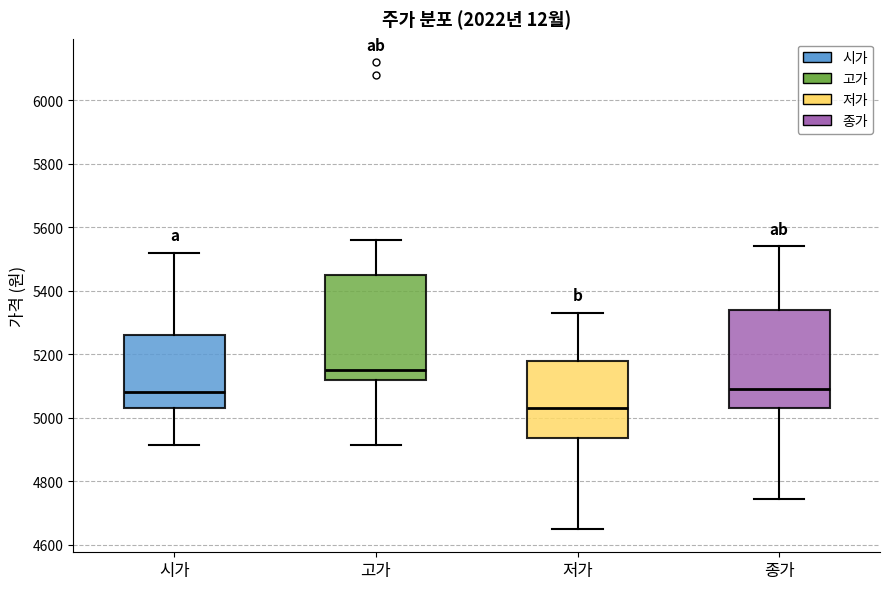

Reading left to right, transcribe this box plot: for each box, give where its median line is, the range the box spans, and where its two whiskers end, as read against the y-axis. The values are not printed on the chart, so give them approximately, as read against the axis.

시가: median 5080, box 5040 to 5260, whiskers 4920 to 5520
고가: median 5160, box 5120 to 5460, whiskers 4920 to 5560
저가: median 5040, box 4940 to 5180, whiskers 4660 to 5340
종가: median 5100, box 5040 to 5340, whiskers 4740 to 5540